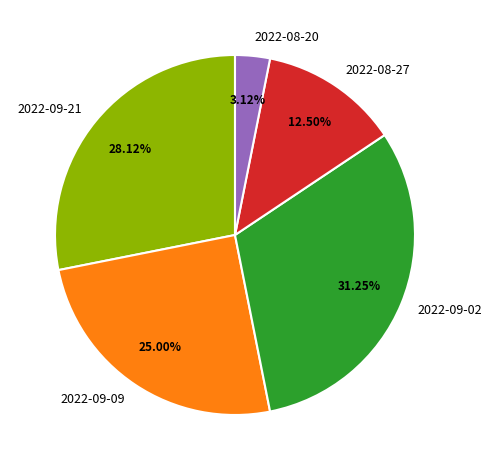

What portion of the pie excludes 2022-08-27?

87.5%